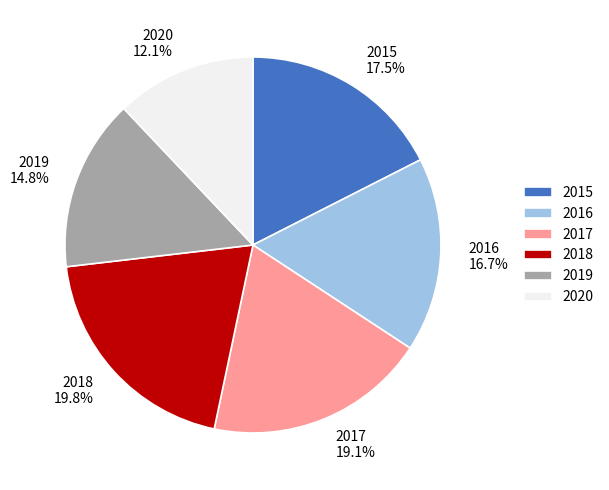

Combined, what portion of the pie is 2018 and 2020?

31.9%